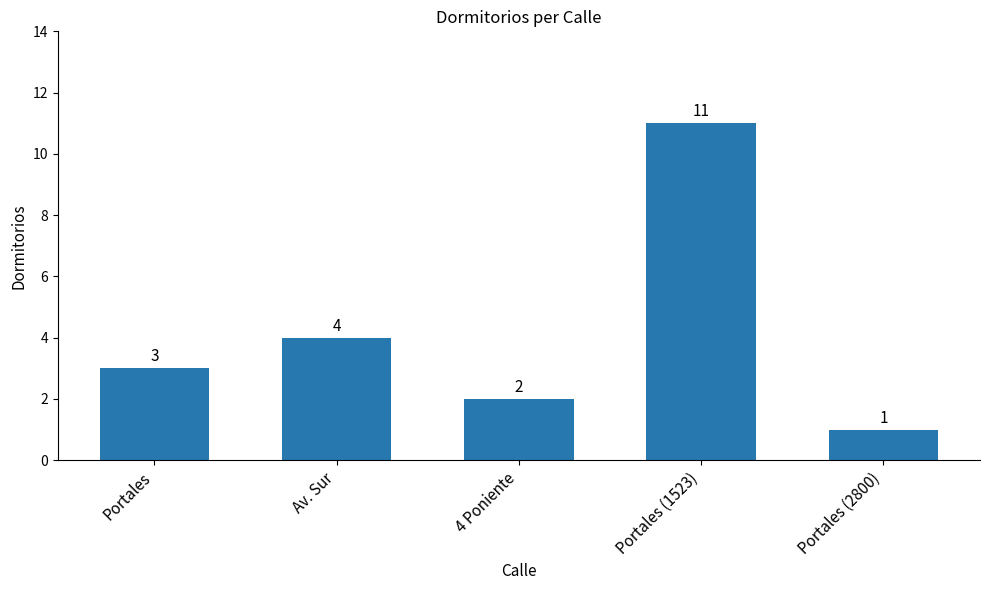

Count the number of categories in the chart.

5